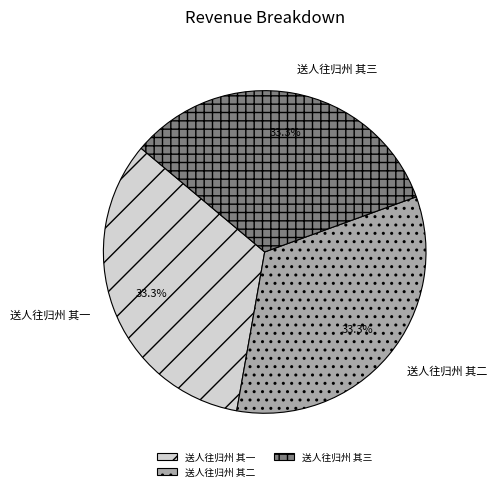

The 送人往归州 其一 slice represents 23% of the pie. True or false?

False